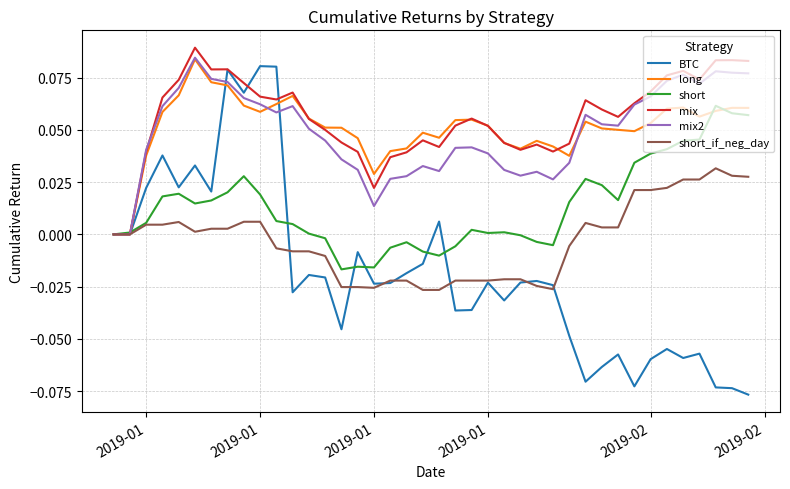

What are all the series names shown in the legend?

BTC, long, short, mix, mix2, short_if_neg_day